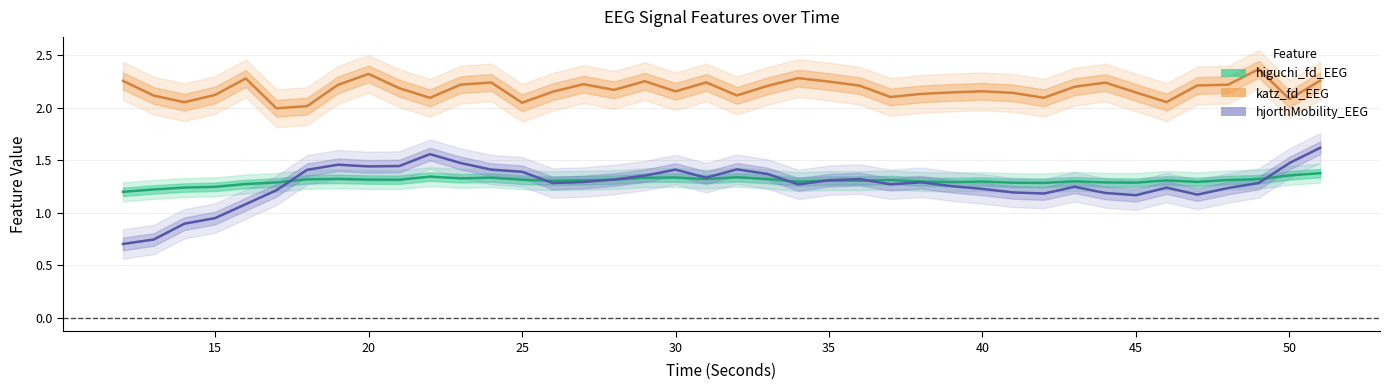

Reading right to left, extract all data points from this chart.

higuchi_fd_EEG: 1.4	1.4	1.3	1.3	1.3	1.3	1.3	1.3	1.3	1.3	1.3	1.3	1.3	1.3	1.3	1.3	1.3	1.3	1.3	1.3	1.3	1.3	1.3	1.3	1.3	1.3	1.3	1.3	1.3	1.3	1.3	1.3	1.3	1.3	1.3	1.3	1.2	1.2	1.2	1.2
katz_fd_EEG: 2.3	2.1	2.4	2.2	2.2	2.1	2.1	2.2	2.2	2.1	2.1	2.2	2.1	2.1	2.1	2.2	2.2	2.3	2.2	2.1	2.2	2.2	2.3	2.2	2.2	2.2	2.0	2.2	2.2	2.1	2.2	2.3	2.2	2.0	2.0	2.3	2.1	2.1	2.1	2.3
hjorthMobility_EEG: 1.6	1.5	1.3	1.2	1.2	1.2	1.2	1.2	1.2	1.2	1.2	1.2	1.3	1.3	1.3	1.3	1.3	1.3	1.4	1.4	1.3	1.4	1.4	1.3	1.3	1.3	1.4	1.4	1.5	1.6	1.4	1.4	1.5	1.4	1.2	1.1	0.9	0.9	0.7	0.7